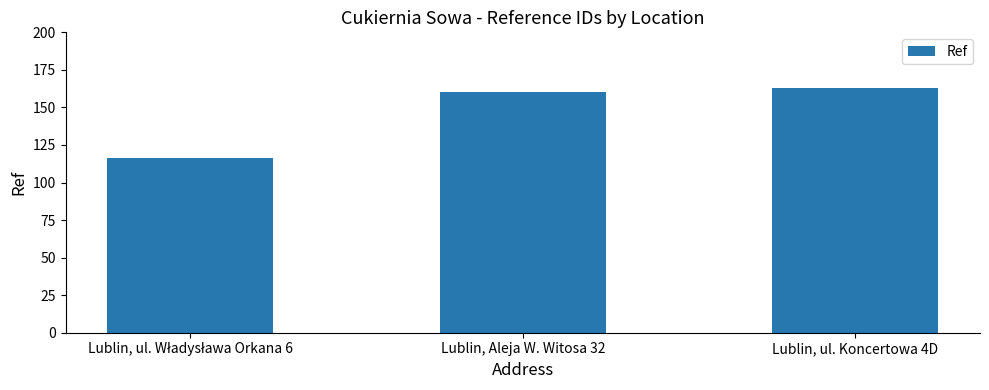

Is it true that the value at Lublin, ul. Koncertowa 4D is 273?

False